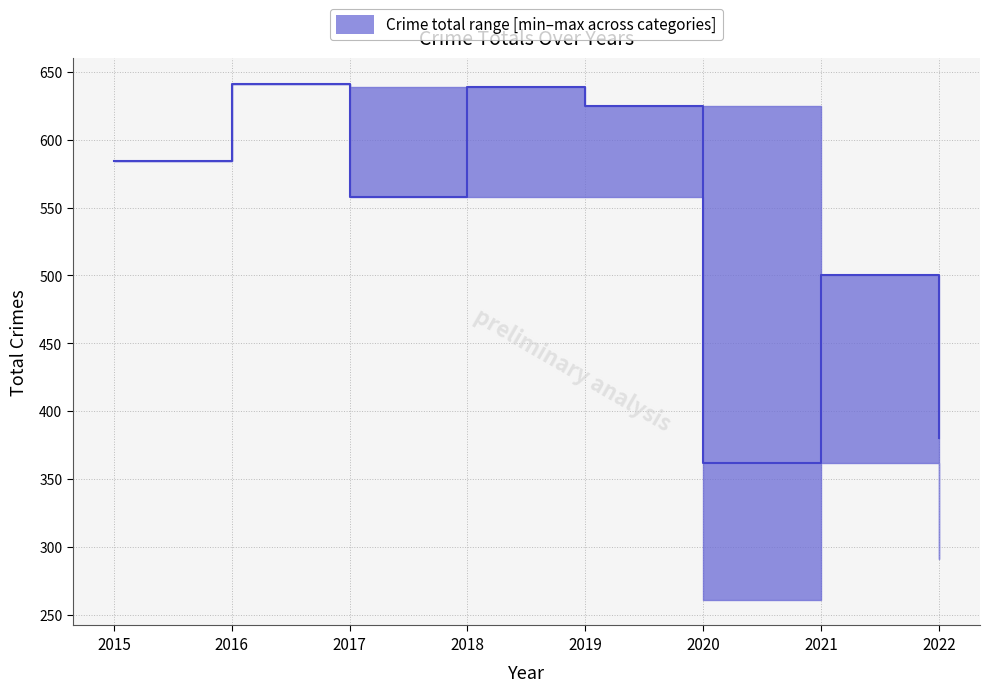

The value of lower at 2019 is 968. True or false?

False